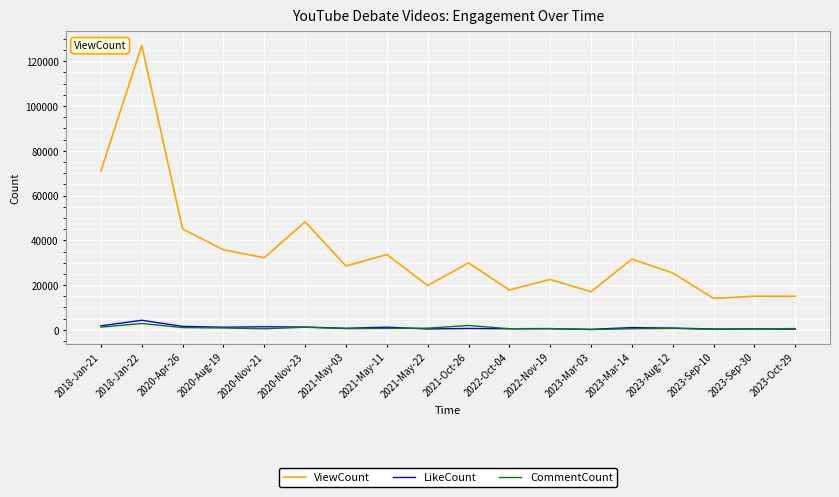

The value of ViewCount at 2023-Mar-14 is 16977. True or false?

False